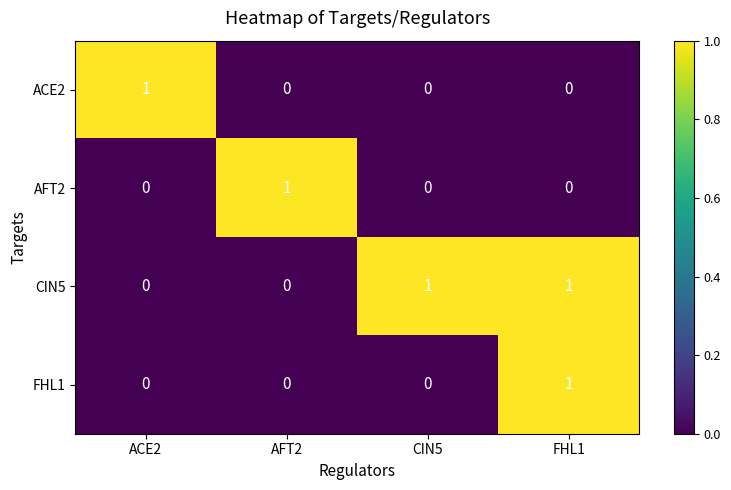

Which series has the largest total across all categories?

CIN5